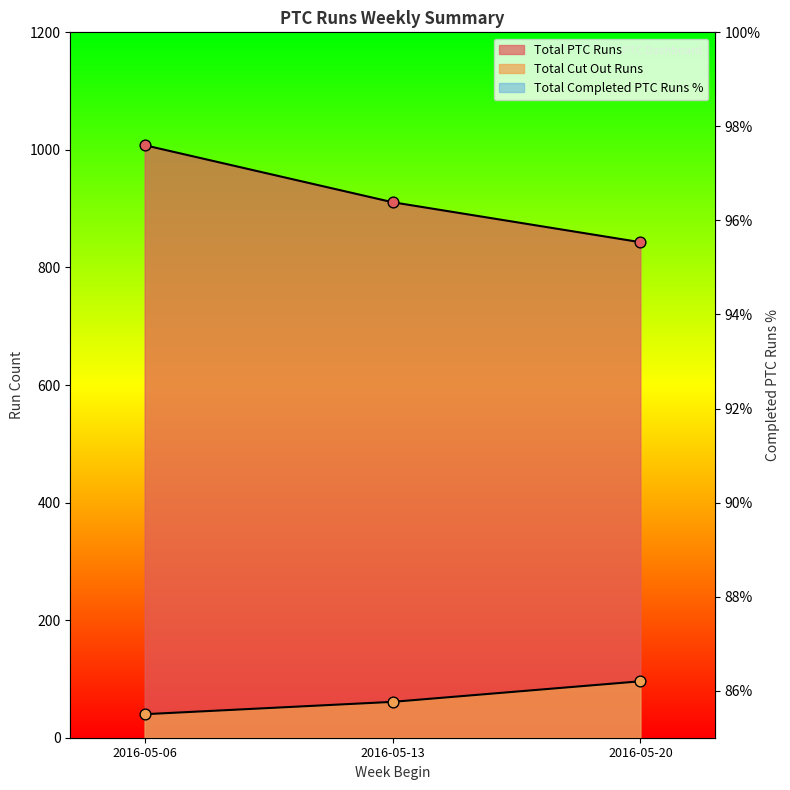

What are all the series names shown in the legend?

Total PTC Runs, Total Cut Out Runs, Total Completed PTC Runs %